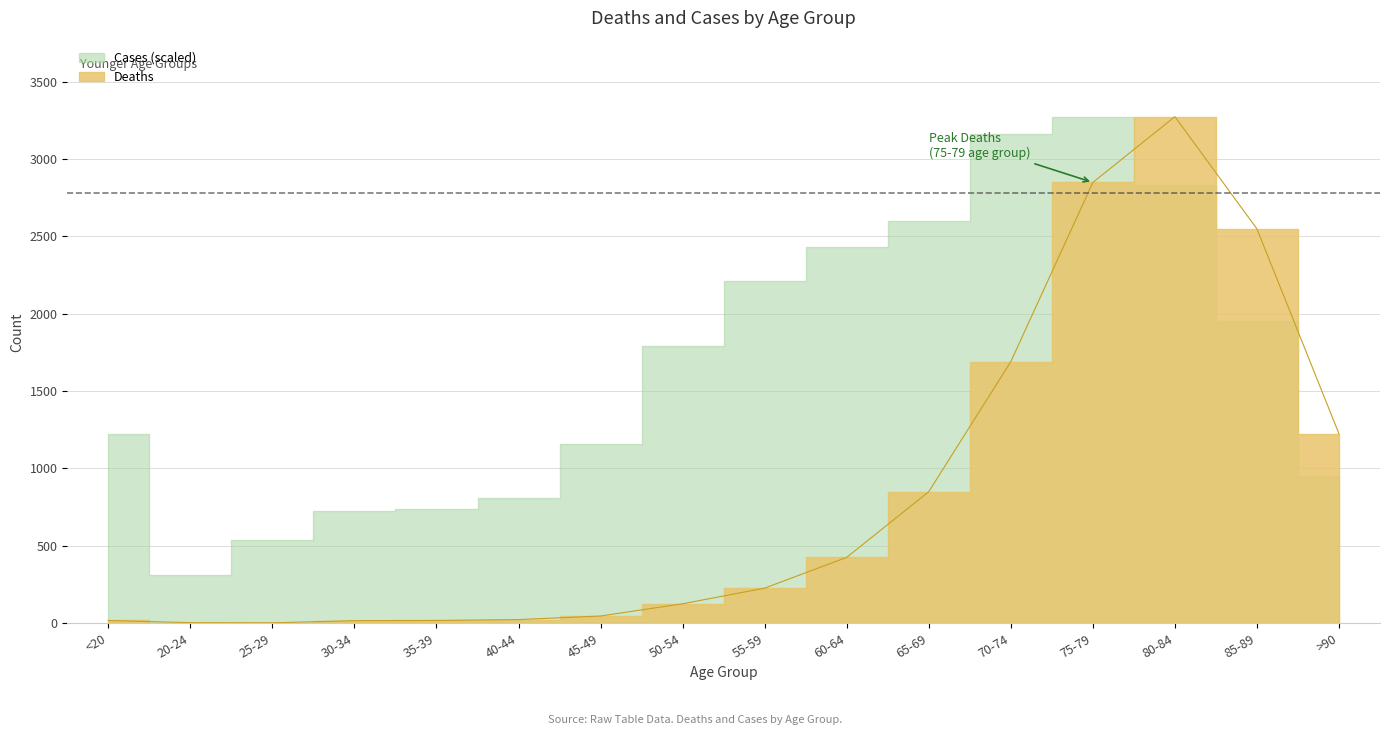

Which label corresponds to the largest value in the chart?

80-84